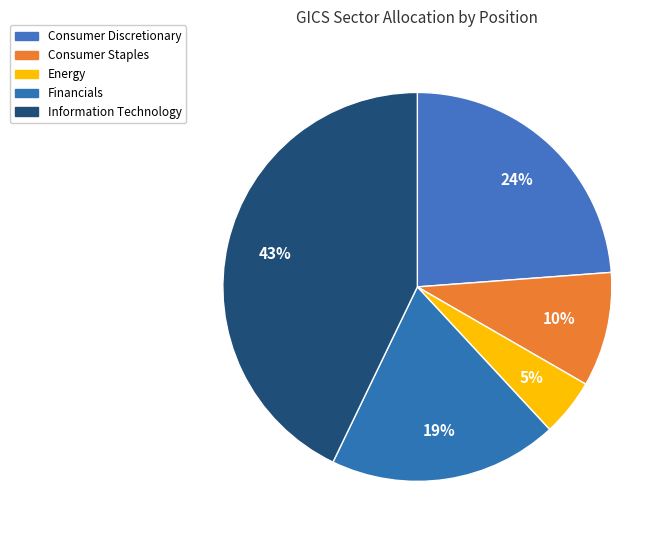

Is there a majority slice in this chart?

No